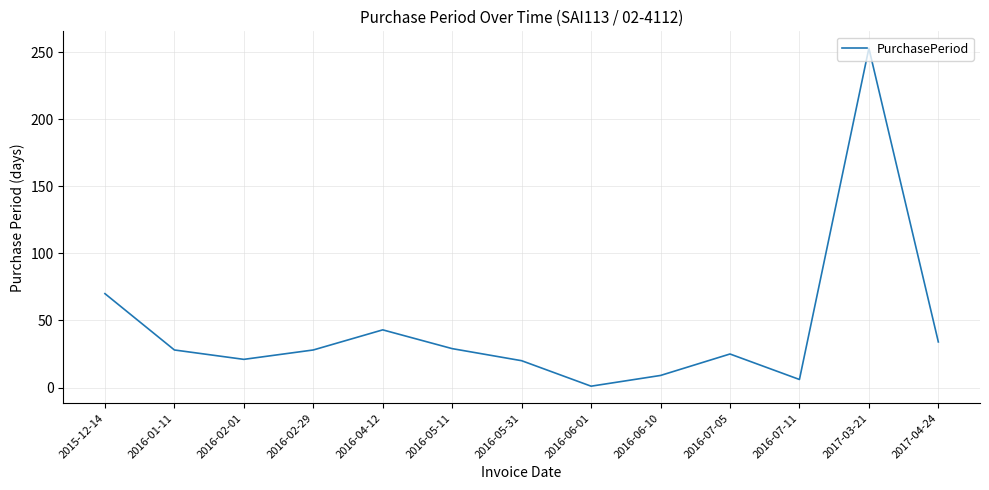

The chart shows a value of 5 at 2016-05-31. True or false?

False